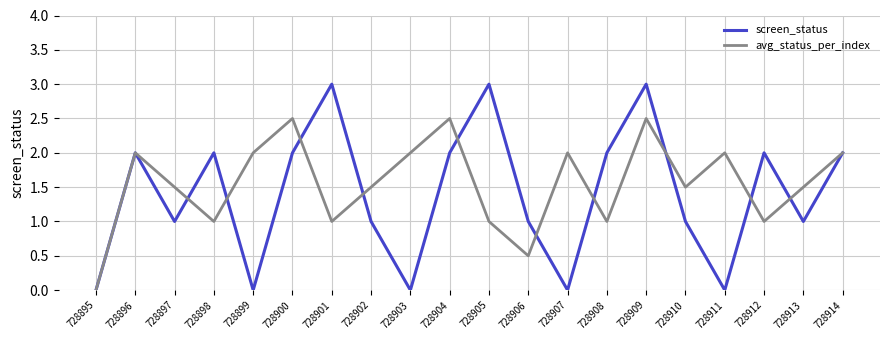

The avg_status_per_index series shows 0.5 at 728906. True or false?

True